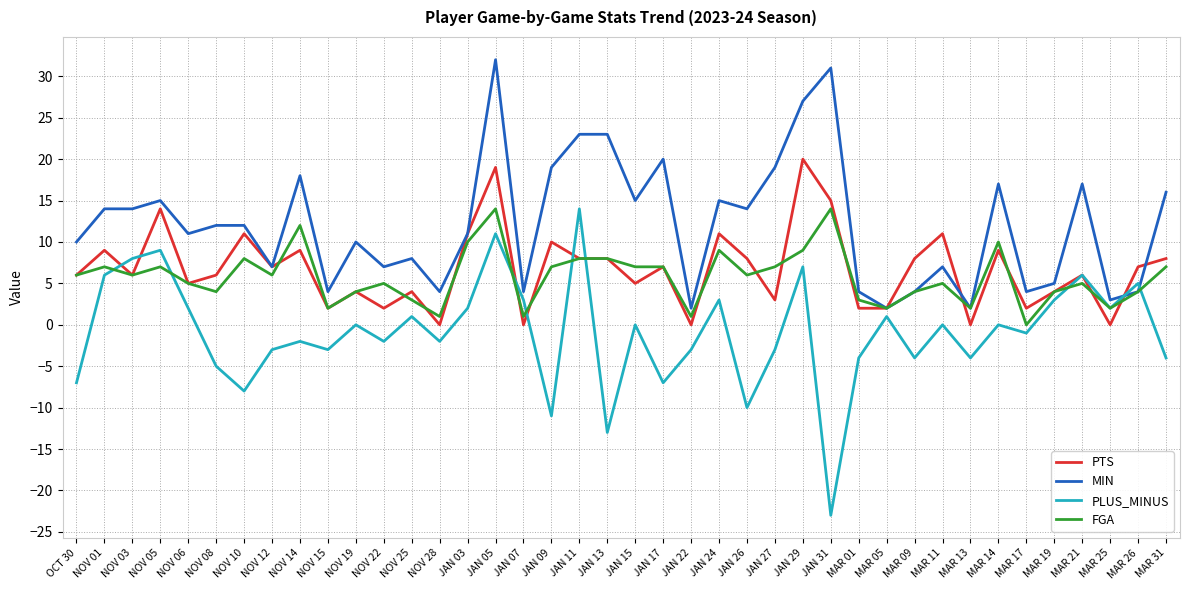

The FGA series shows 7 at JAN 09. True or false?

True